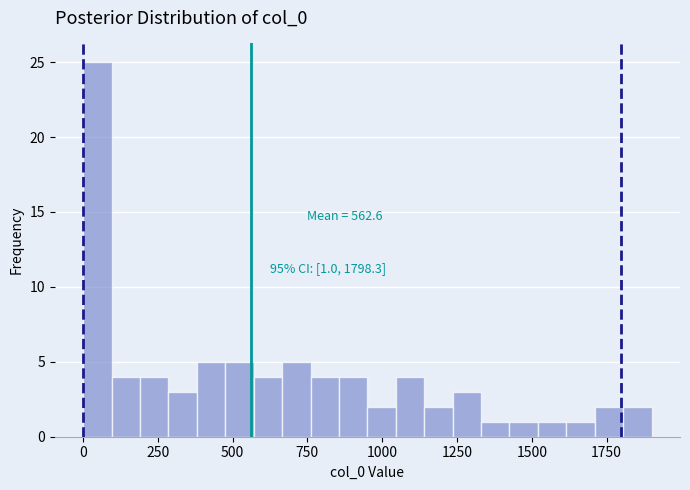

Read against the x-axis, roughly where is the centre of the tallest bar?

50